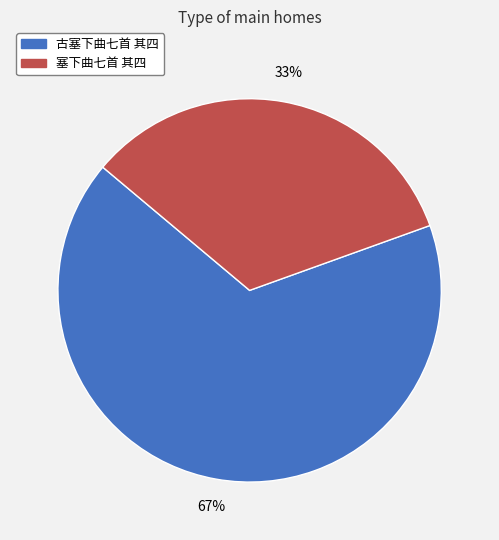

True or false: 塞下曲七首 其四 accounts for 33% of the total.

True